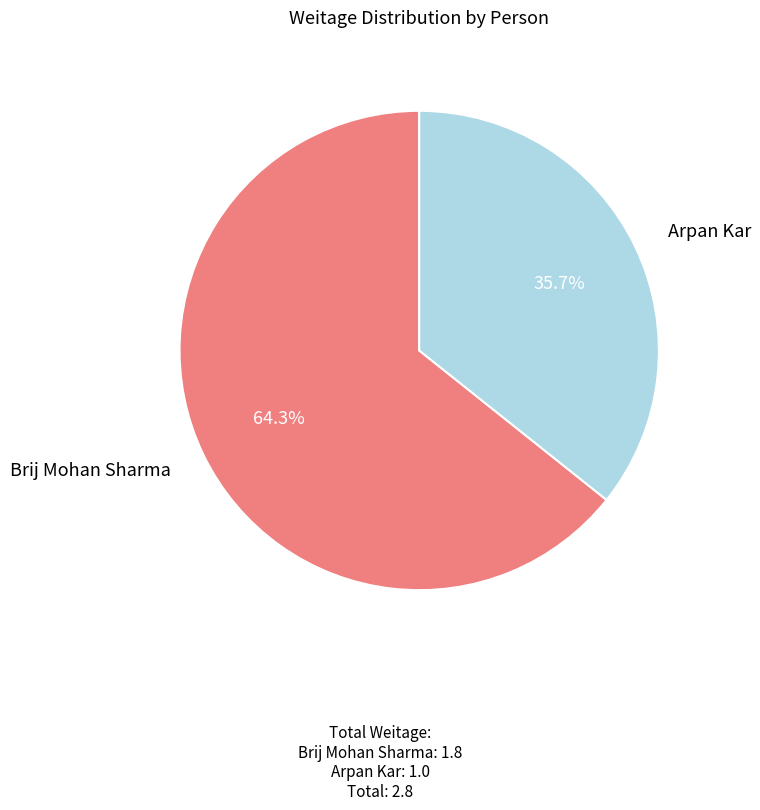

Does any single category account for the majority?

Yes